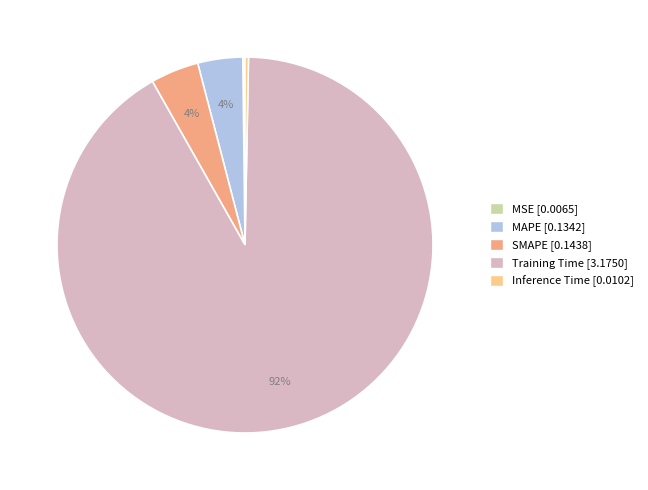

True or false: MAPE accounts for 4% of the total.

True